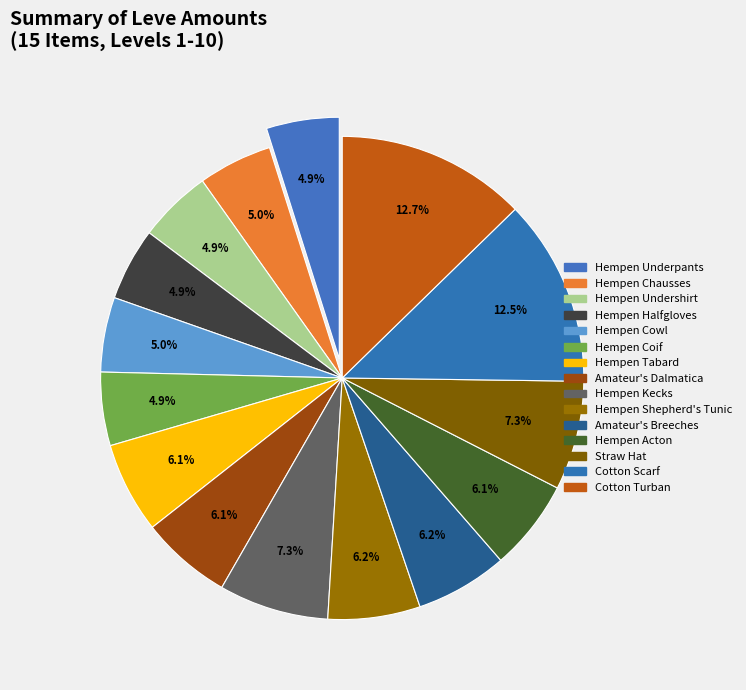

Rank the categories by value from highest to lowest.

Cotton Turban, Cotton Scarf, Hempen Kecks, Straw Hat, Hempen Shepherd's Tunic, Amateur's Breeches, Hempen Tabard, Amateur's Dalmatica, Hempen Acton, Hempen Cowl, Hempen Chausses, Hempen Undershirt, Hempen Coif, Hempen Underpants, Hempen Halfgloves